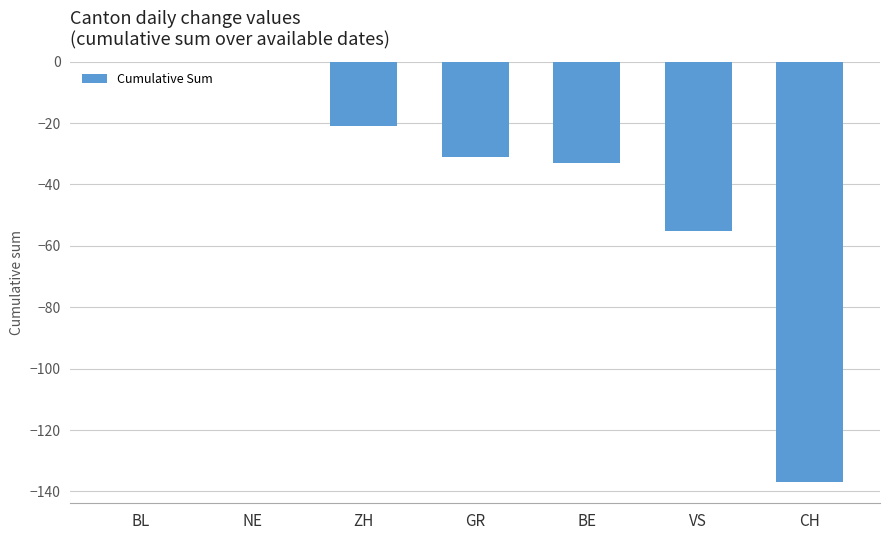

The value at VS is -55. True or false?

True